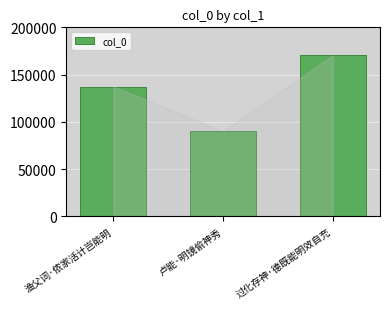

Rank the categories by value from highest to lowest.

过化存神·德既能明效自充, 渔父词·侬家活计岂能明, 卢能·明镜偷神秀